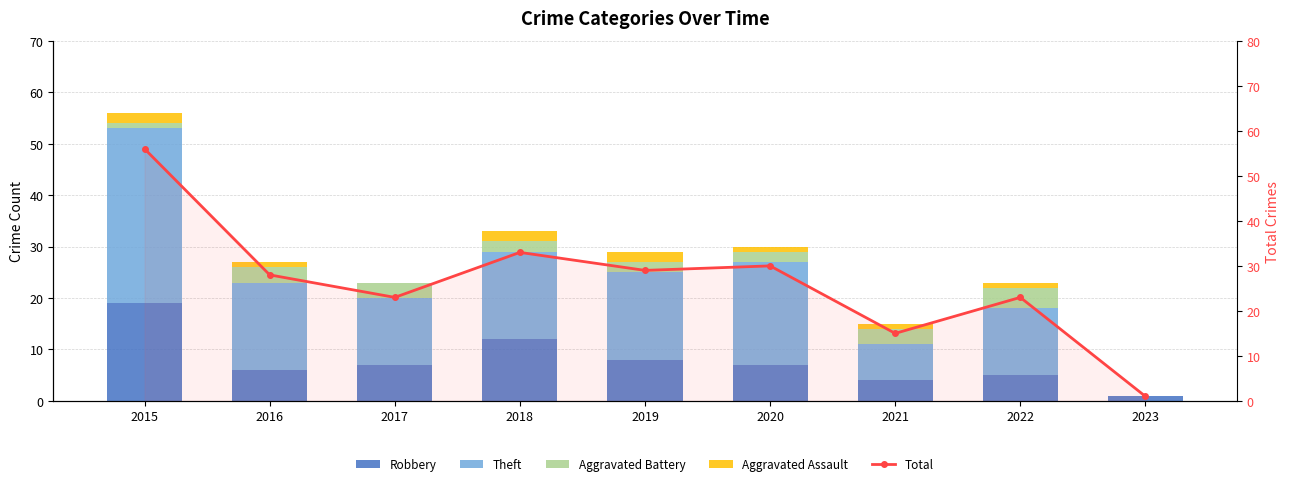

Which series has the widest spread of values?

Total